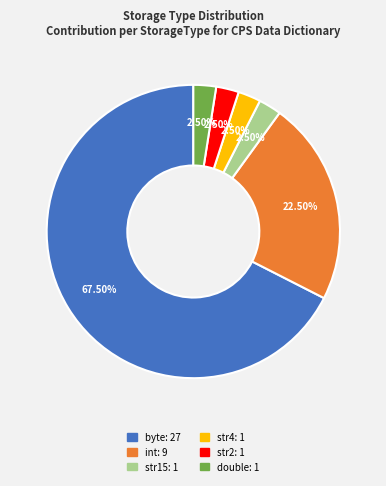

How much of the chart is everything except int?

77.5%